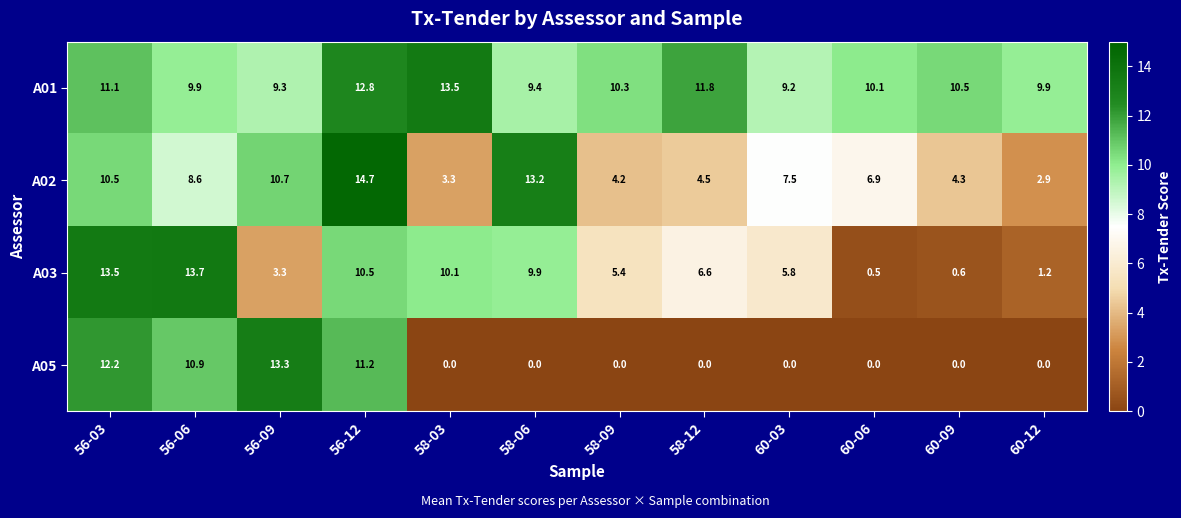

At which category is the sum across all series the highest?

56-12